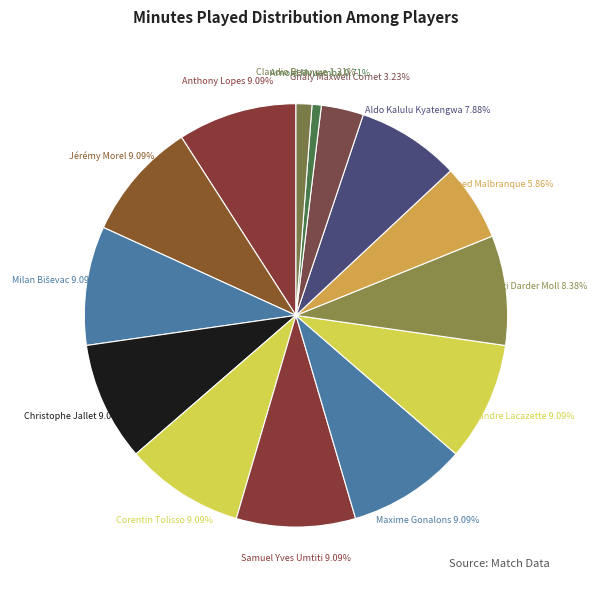

To the nearest percent, what is the difference between the largest and smallest slice percentages?

8%